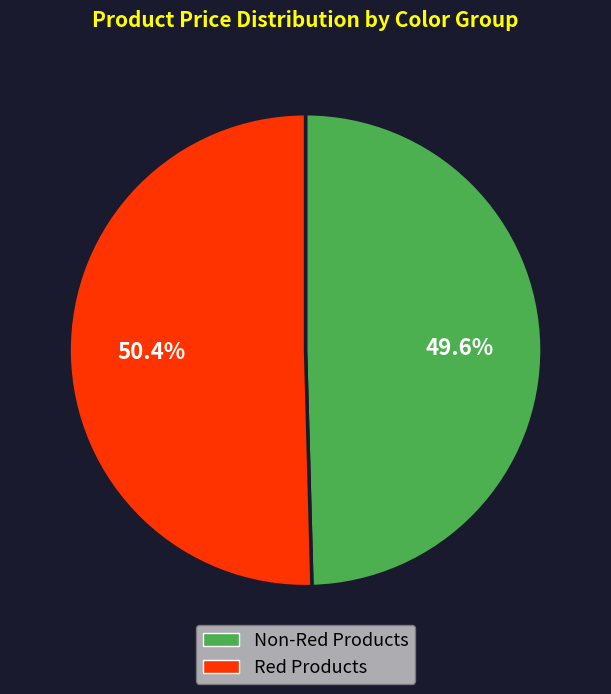

Combined, what portion of the pie is Non-Red Products and Red Products?

100.0%